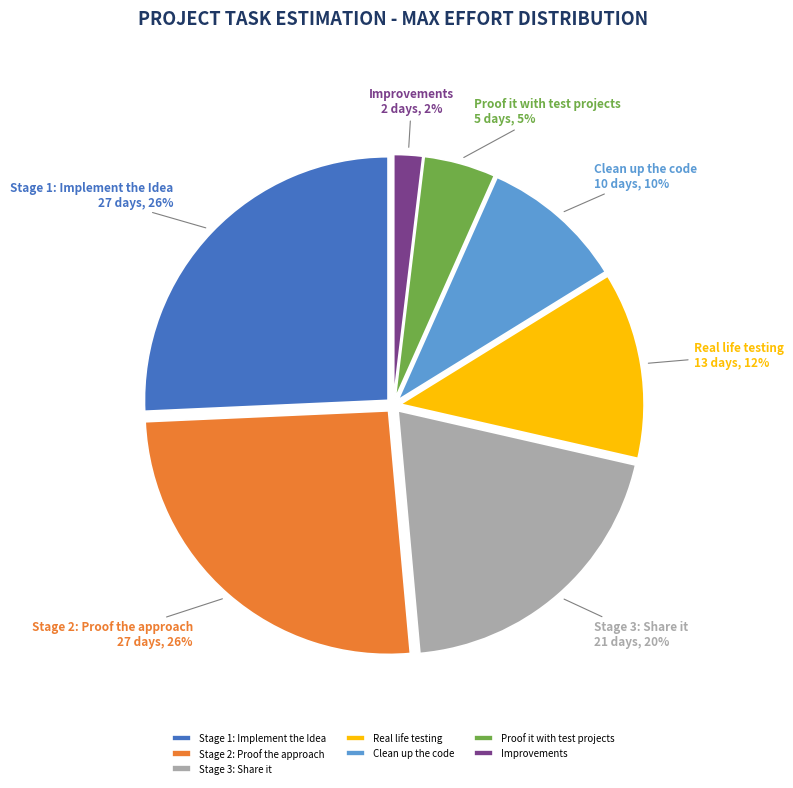

Is it true that Clean up the code is 10% of the pie?

True